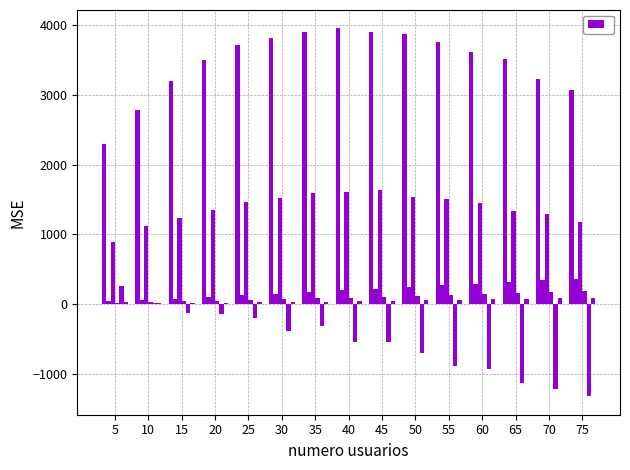

How many categories are shown in the chart?

15